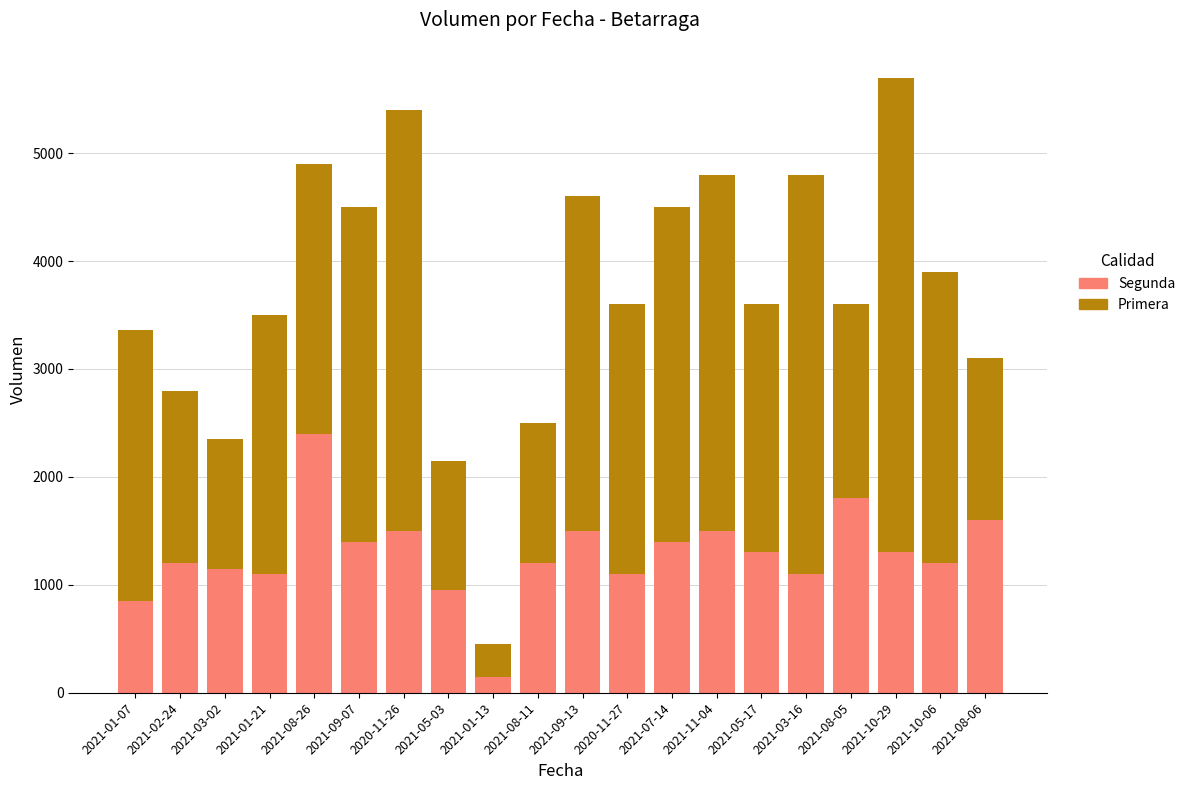

What is the difference between the maximum and minimum values in the Segunda series?

2250